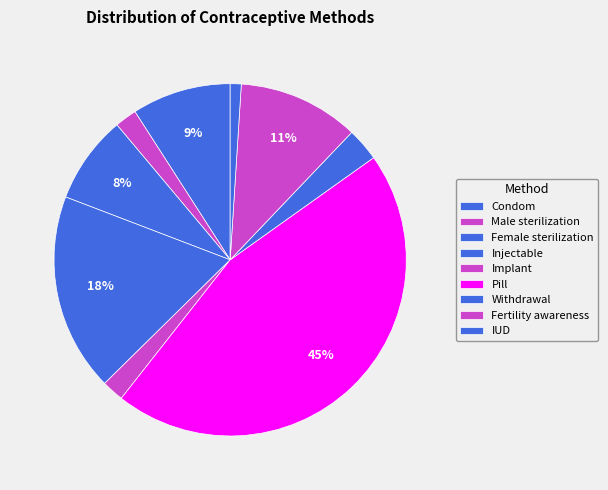

What is the largest slice in the pie chart?

Pill